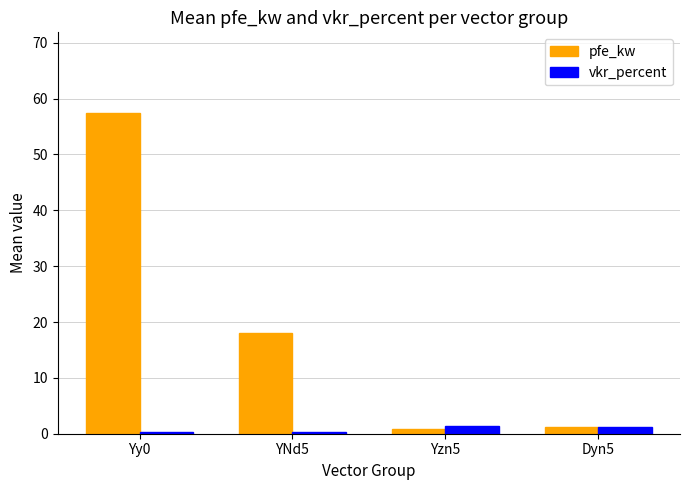

What is the maximum value shown in the chart?

57.5